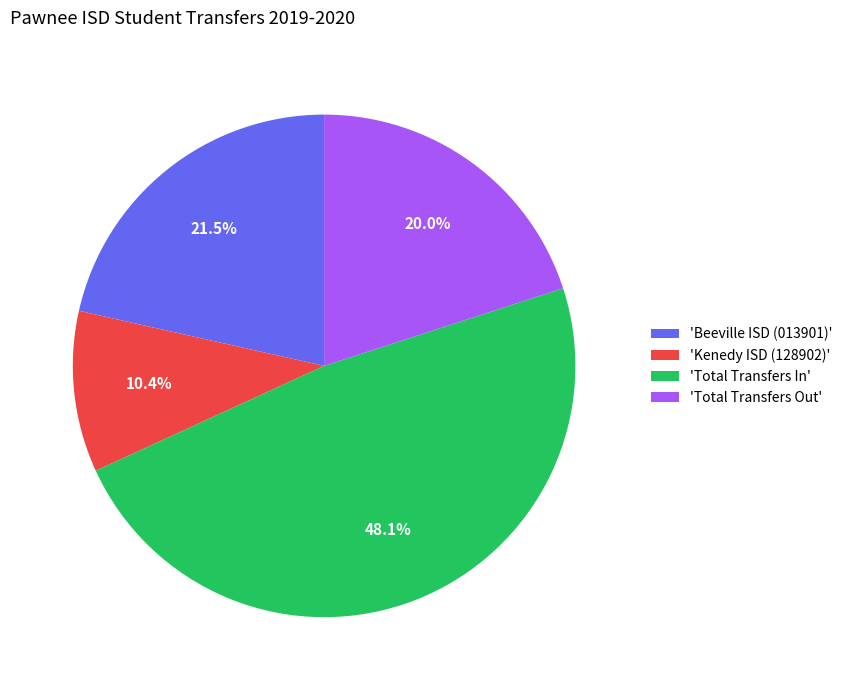

Which category has the smallest portion of the pie?

'Kenedy ISD (128902)'